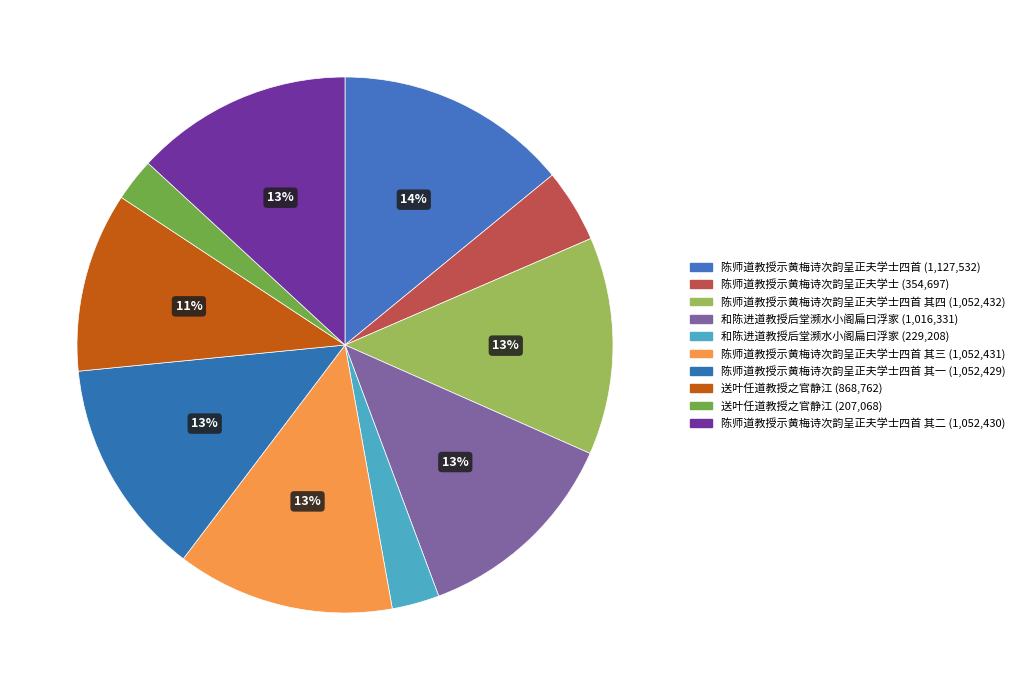

How many slices are in this pie chart?

10